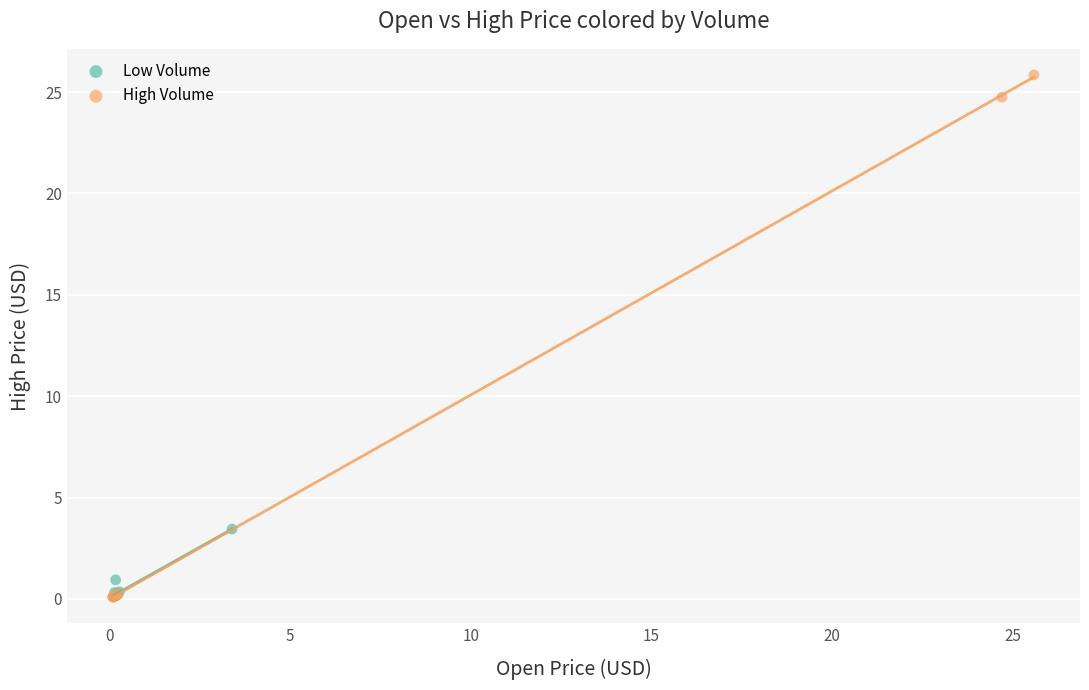

Which series has the largest Y range (max minus min)?

High Volume